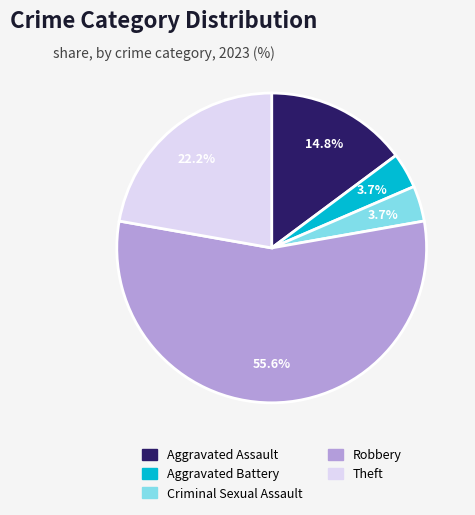

Which category has the biggest portion of the pie?

Robbery